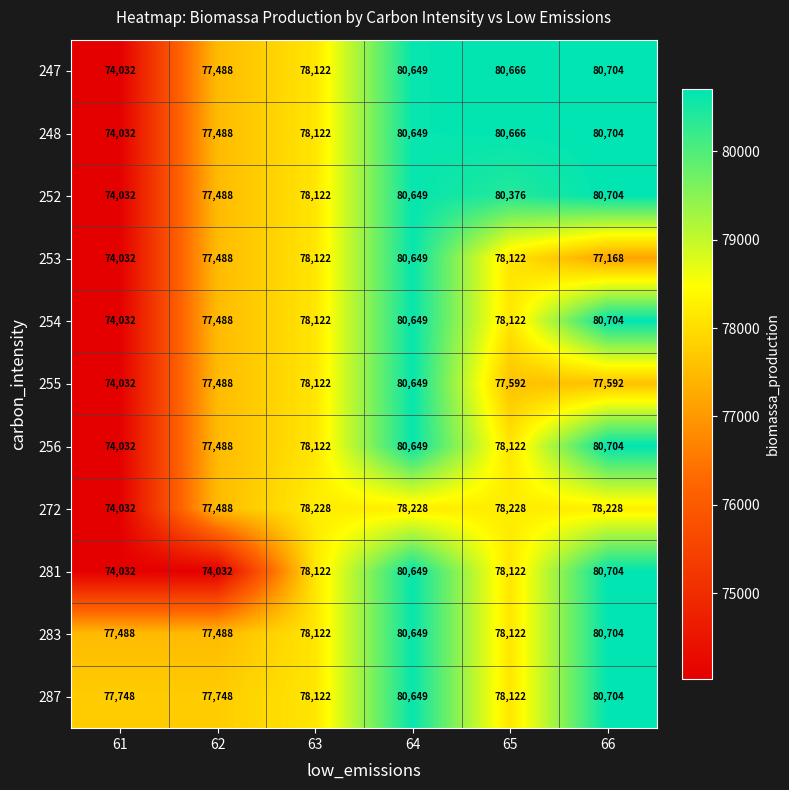

Rank the categories by 252 value from lowest to highest.

61, 62, 63, 65, 64, 66